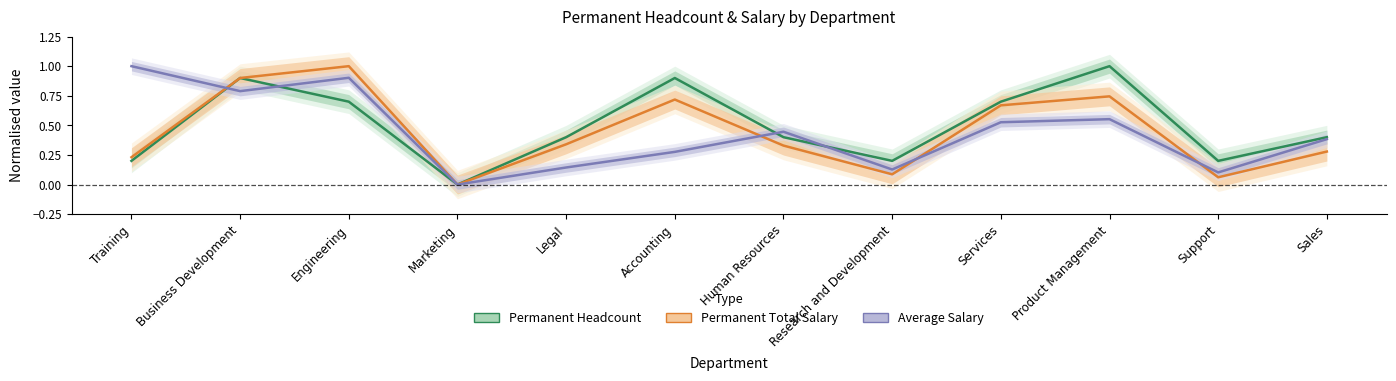

List the series in order of their peak value, lowest first.

Permanent Headcount, Permanent Total Salary, Average Salary